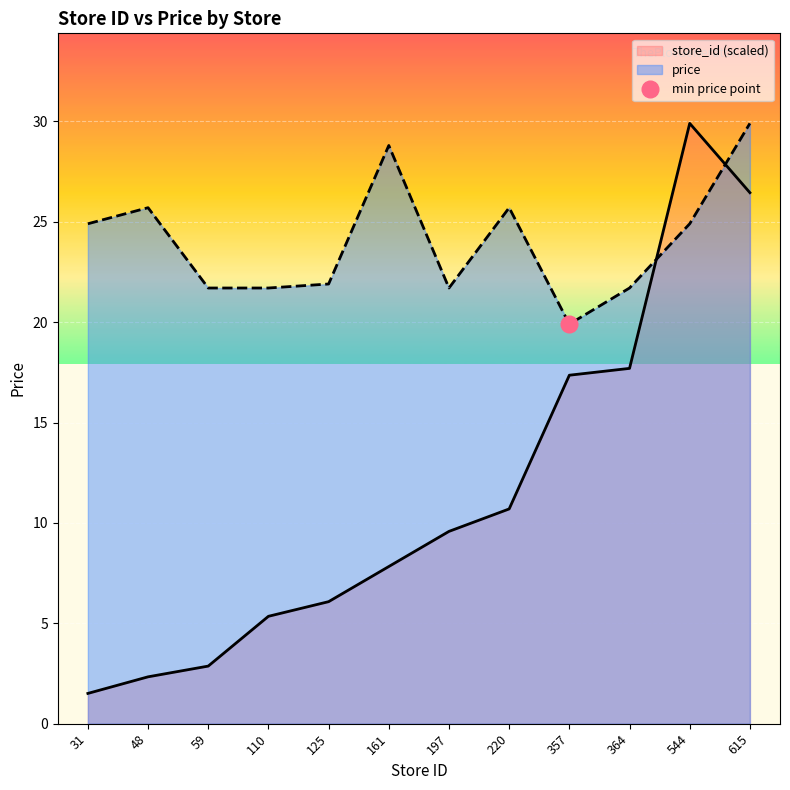

At how many categories does at least one series exceed 12?

12